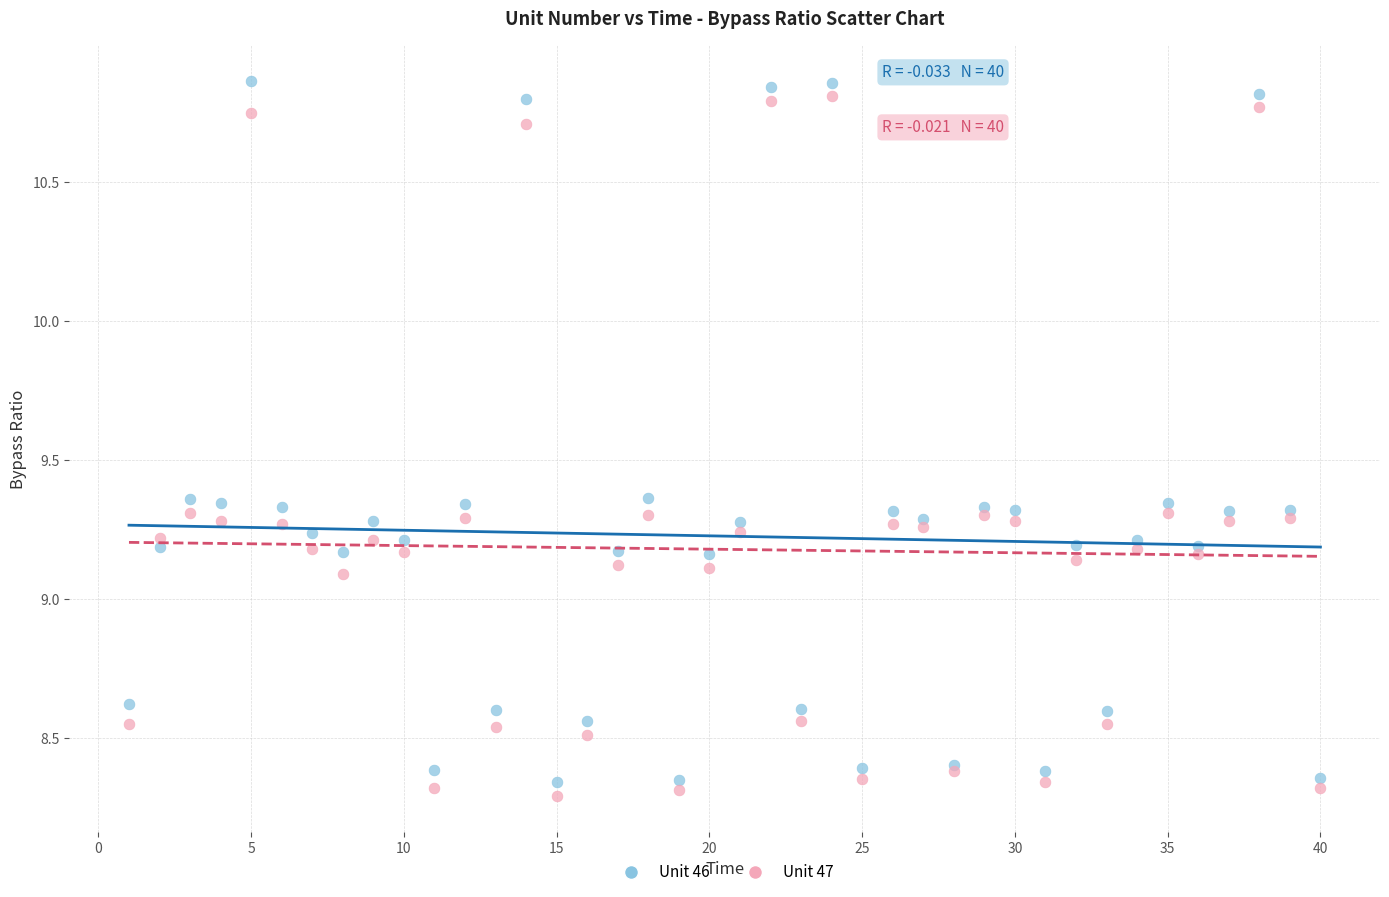

What are all the series names shown in the legend?

Unit 46, Unit 47